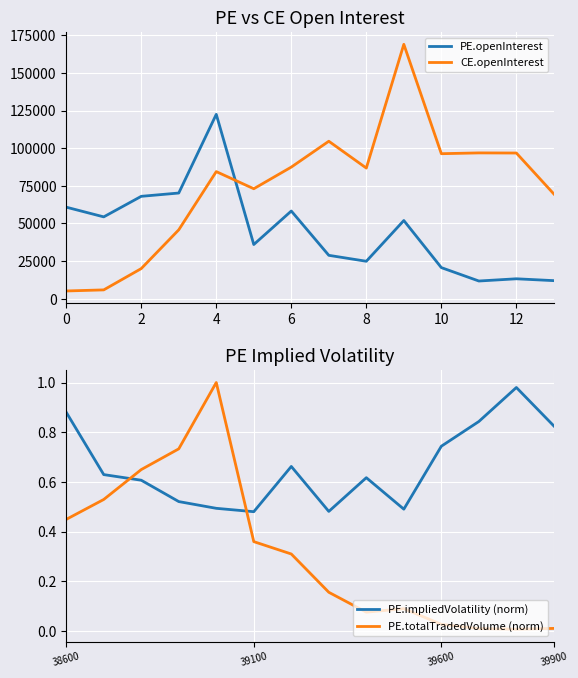

True or false: CE.openInterest and PE.openInterest cross at least once.

True